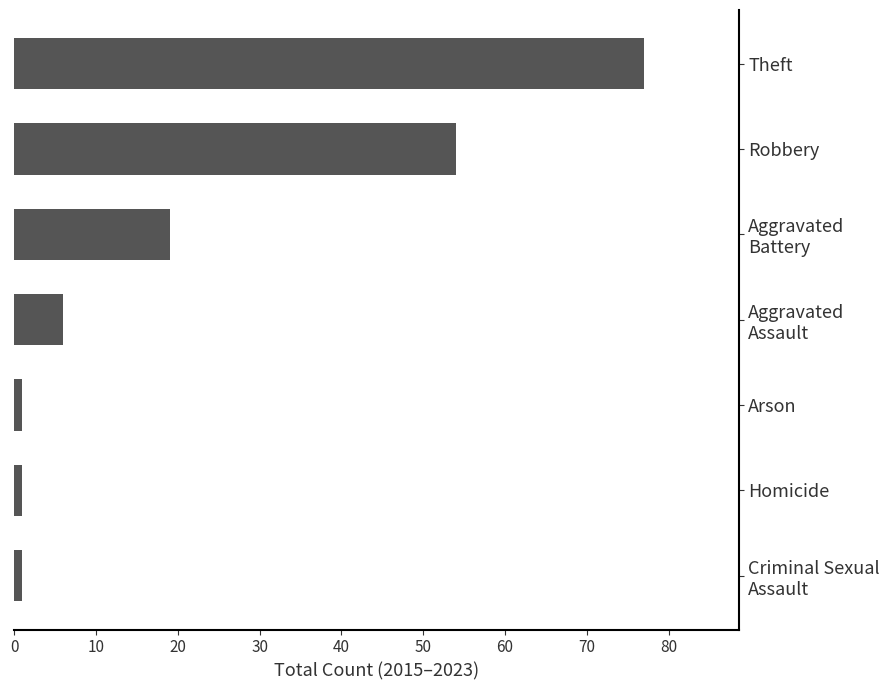

What is the approximate value at Theft?

77